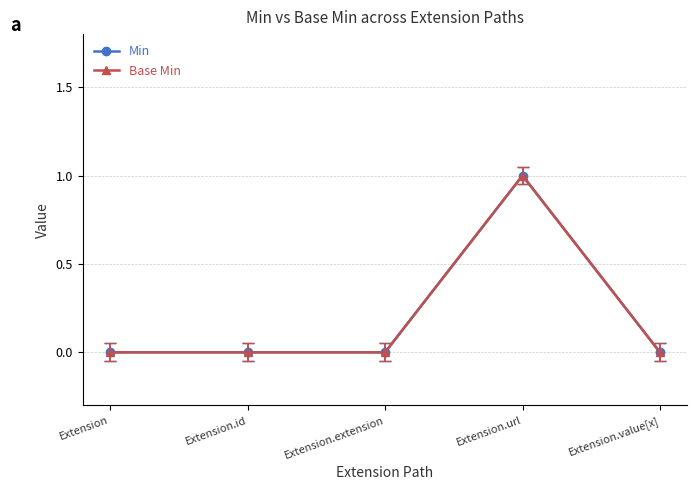

Is the value of Base Min at Extension.extension greater than the value of Min at Extension?

No